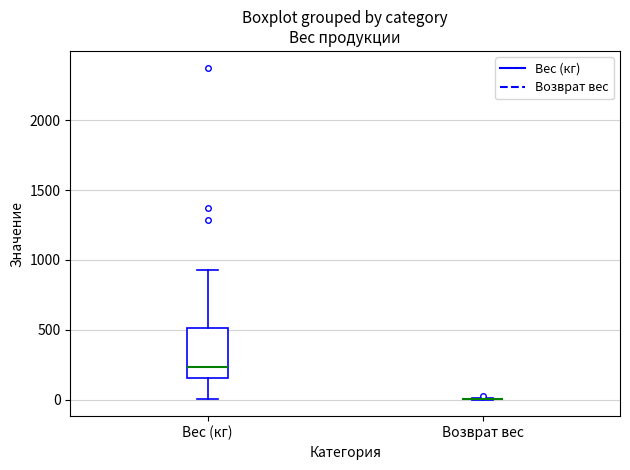

Which box is the tallest, from its lower edge to its upper edge?

Вес (кг)